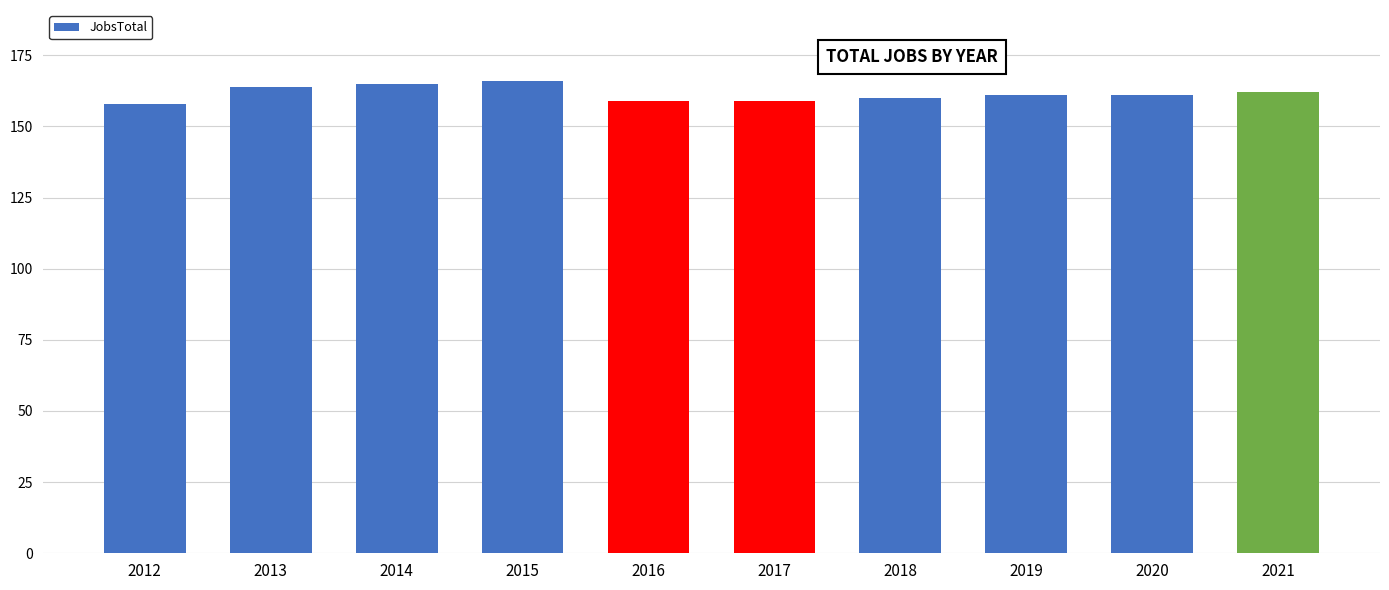

Count the values in the range 159 to 164.

7